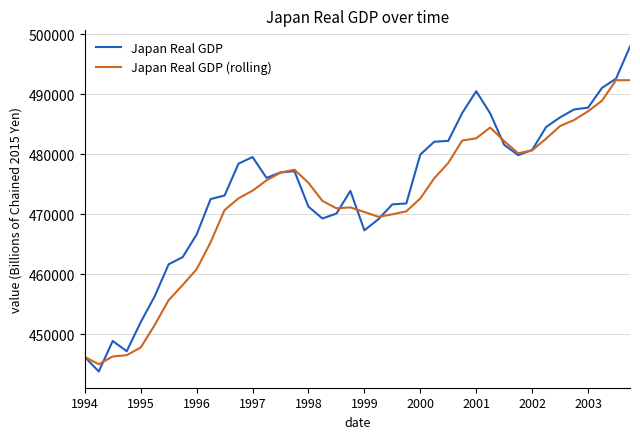

What is the maximum value shown in the chart?

497983.3